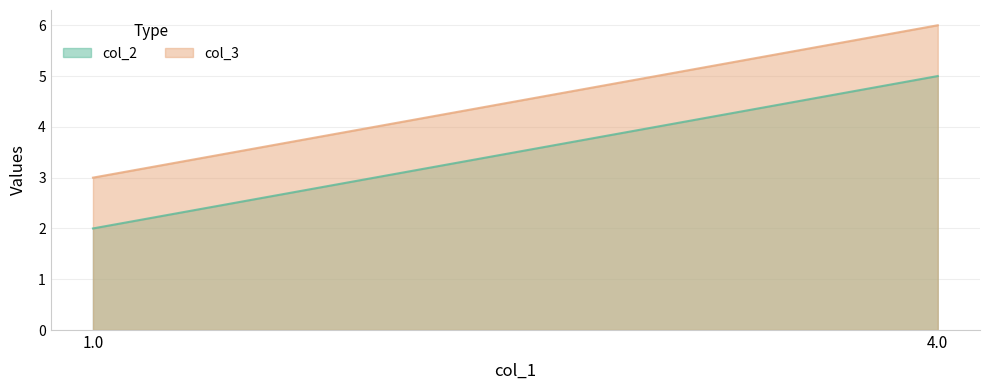

What is the total value across all series at 4.0?

11